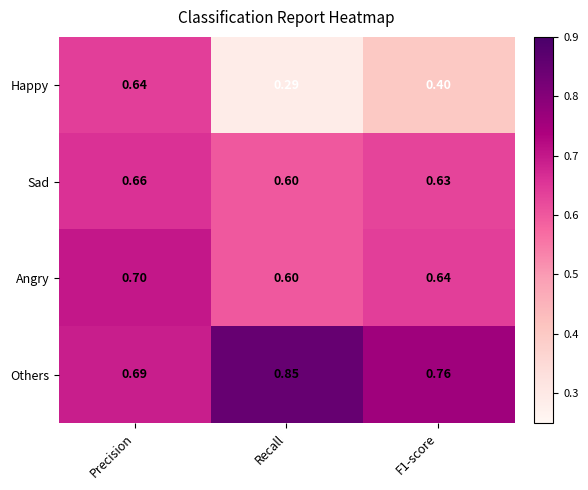

Rank the series by their maximum value, from lowest to highest.

Happy, Sad, Angry, Others